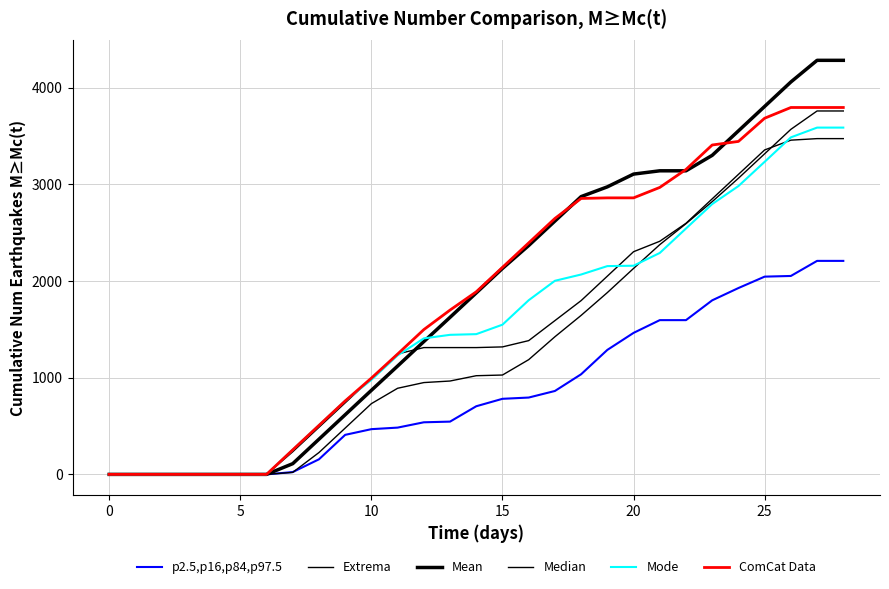

Is this an area chart (filled region under the line)?

No